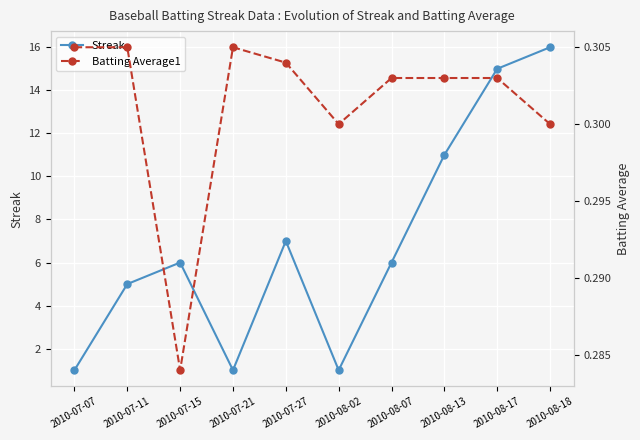

Which has a higher value, 2010-07-11 or 2010-08-07?

2010-08-07